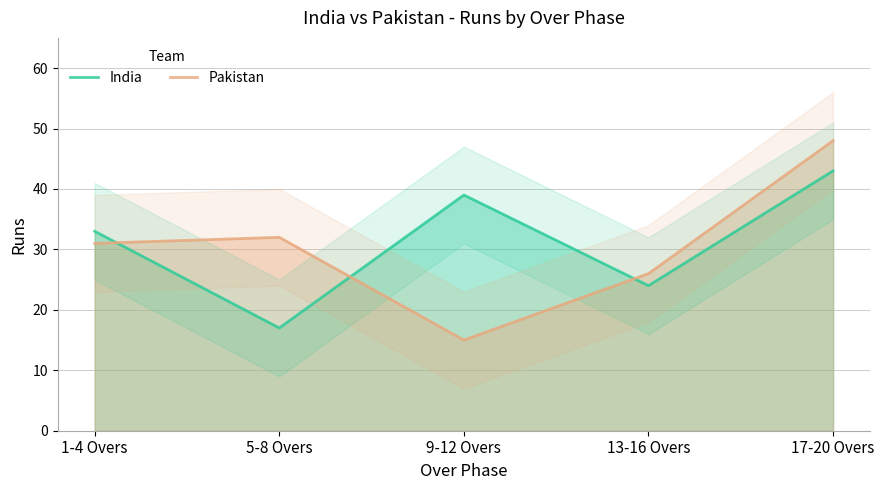

At how many categories does at least one series exceed 37?

2